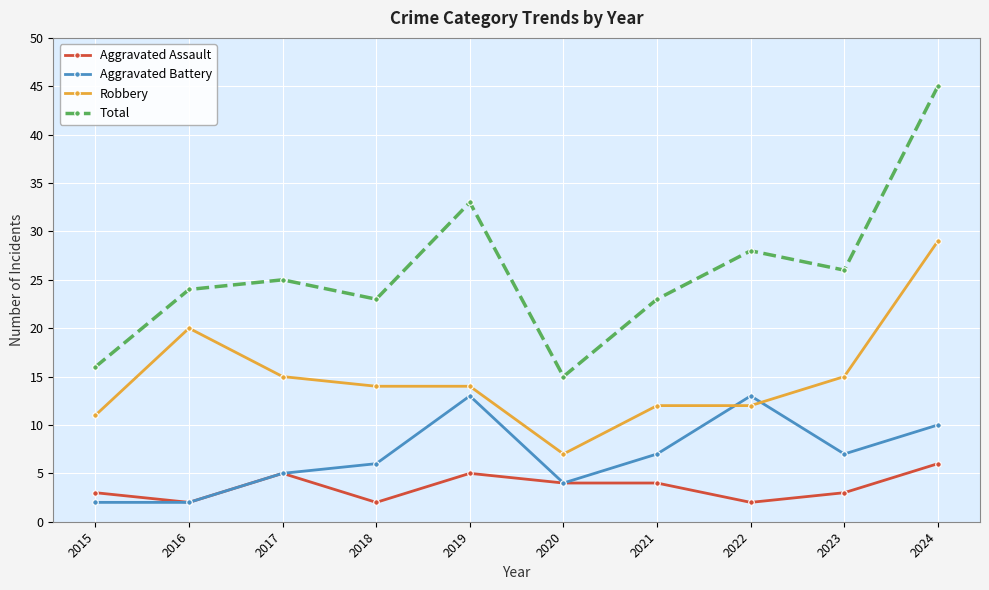

Which series has the widest spread of values?

Total